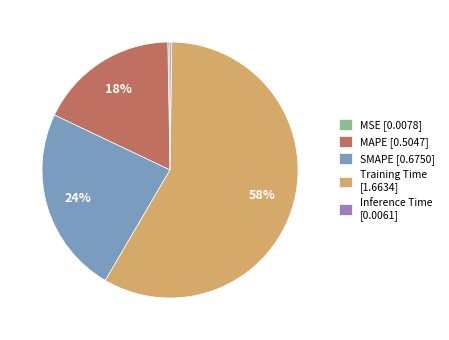

To the nearest percent, what percentage of the pie is SMAPE?

24%